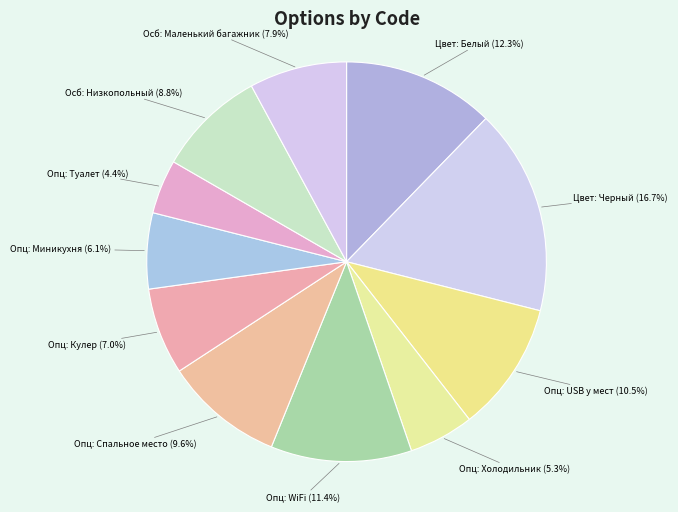

Does any single category account for the majority?

No